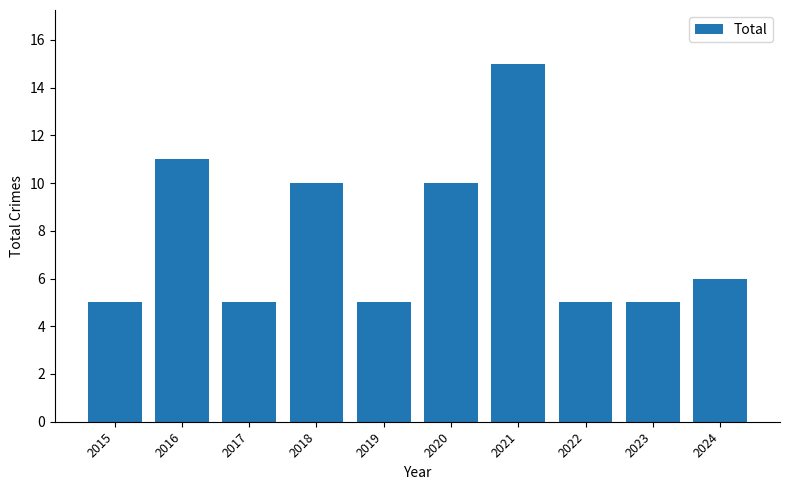

What is the difference between the maximum and minimum values?

10